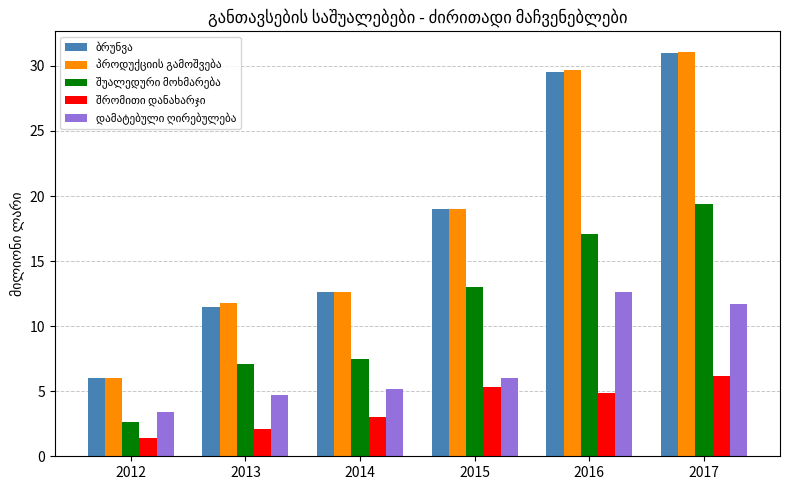

At which category is the sum across all series the highest?

2017